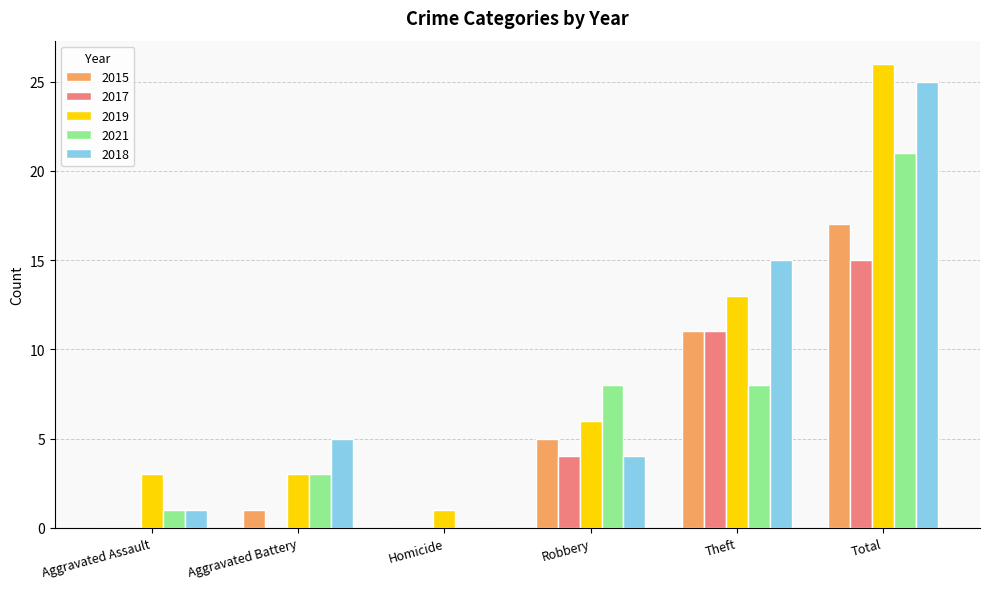

At which label is 2017 closest to 7?

Robbery